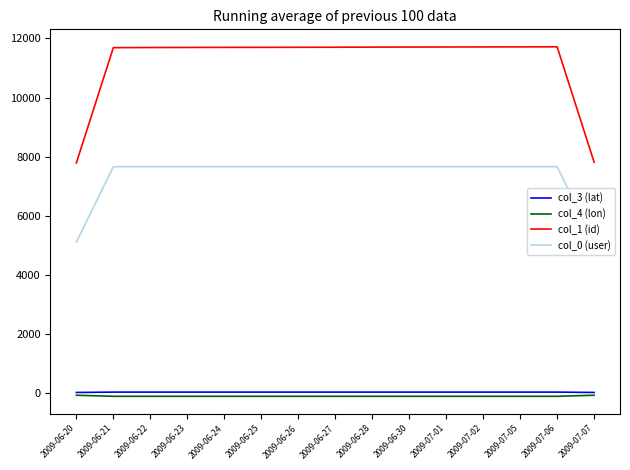

Rank the series at 2009-07-06 from highest to lowest value.

col_1 (id), col_0 (user), col_3 (lat), col_4 (lon)